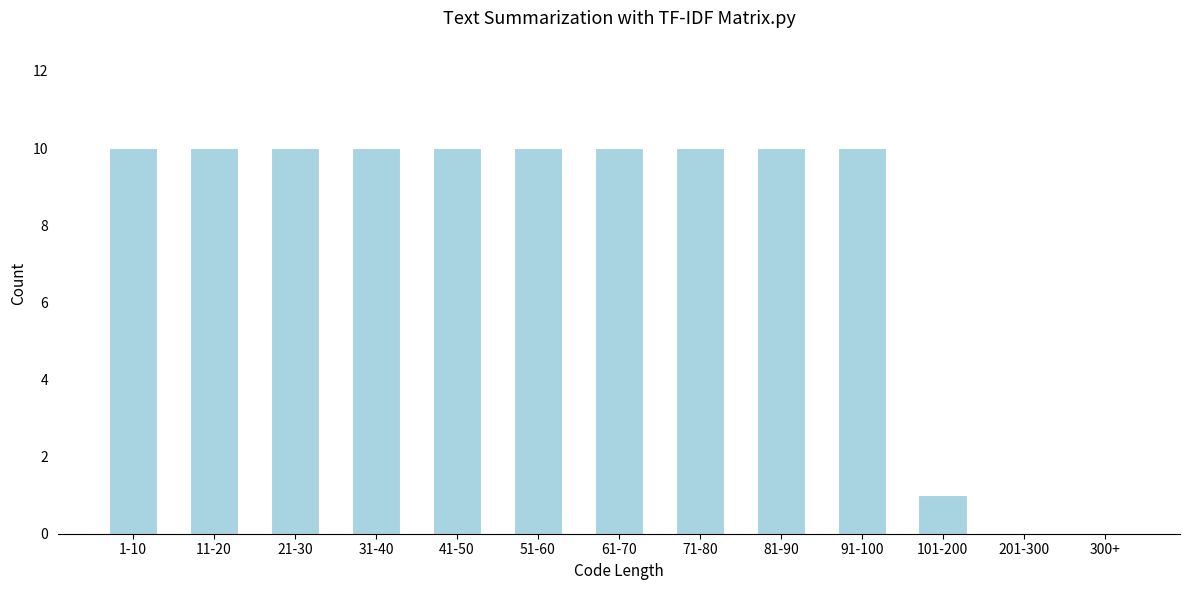

Reading left to right, extract all data points from this chart.

1-10=10	11-20=10	21-30=10	31-40=10	41-50=10	51-60=10	61-70=10	71-80=10	81-90=10	91-100=10	101-200=1	201-300=0	300+=0